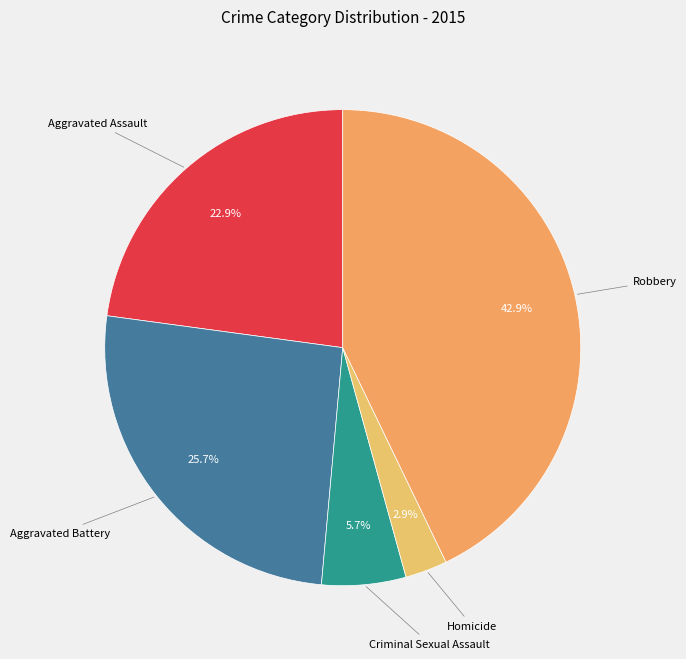

Which slice is the largest?

Robbery